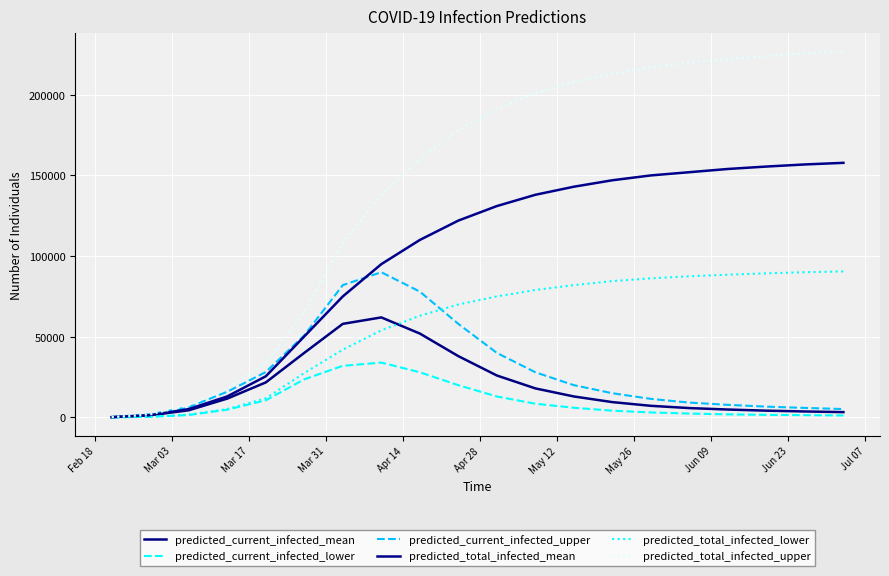

Does the chart have visible grid lines?

Yes